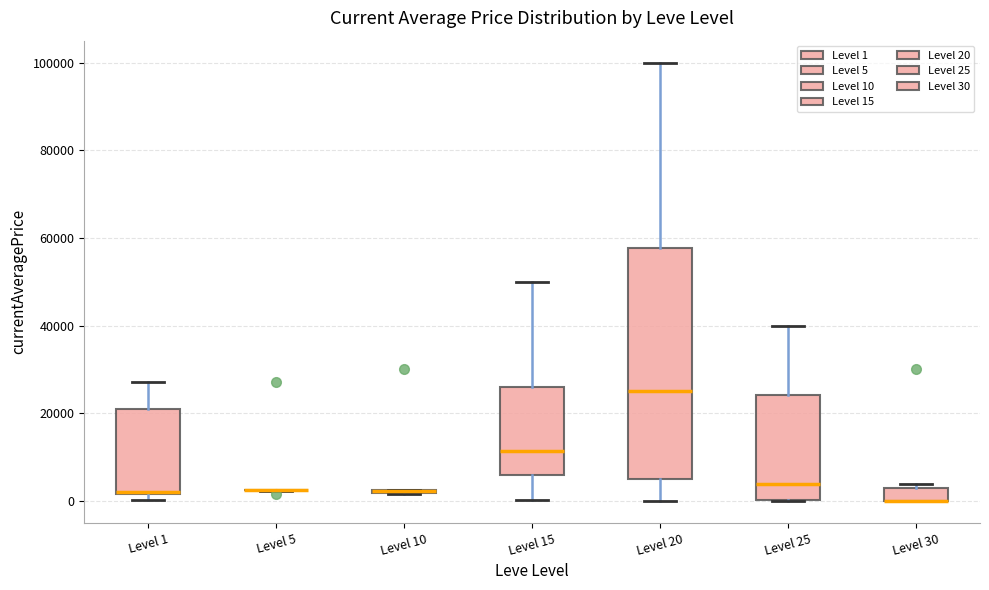

Where is the upper edge of the box for Level 1 on the y-axis? The values are not printed on the chart, so give them approximately, as read against the axis.

20000